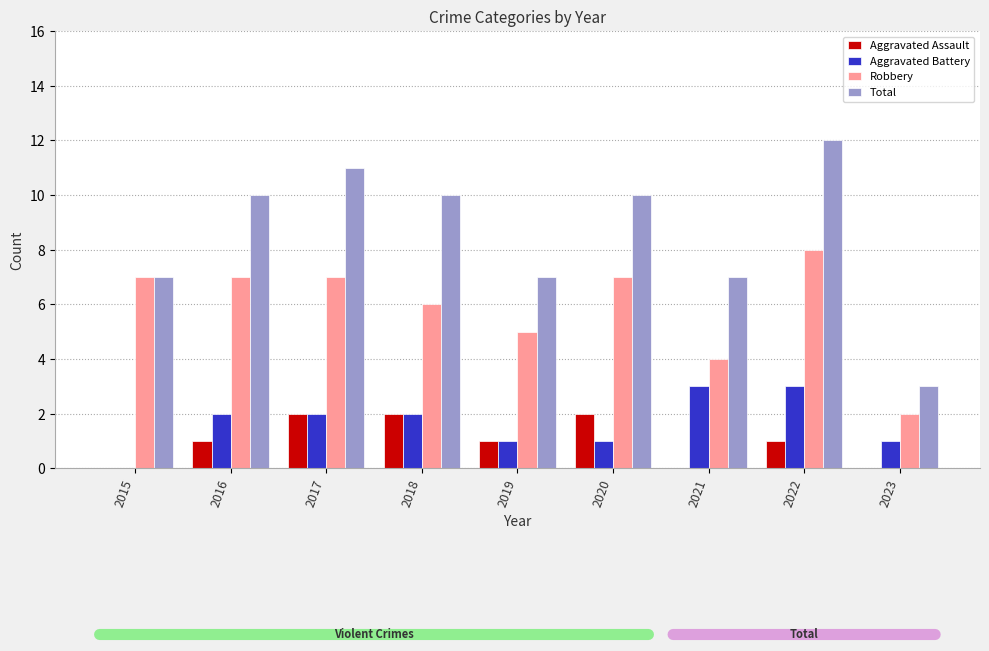

At which category is the sum across all series the highest?

2022